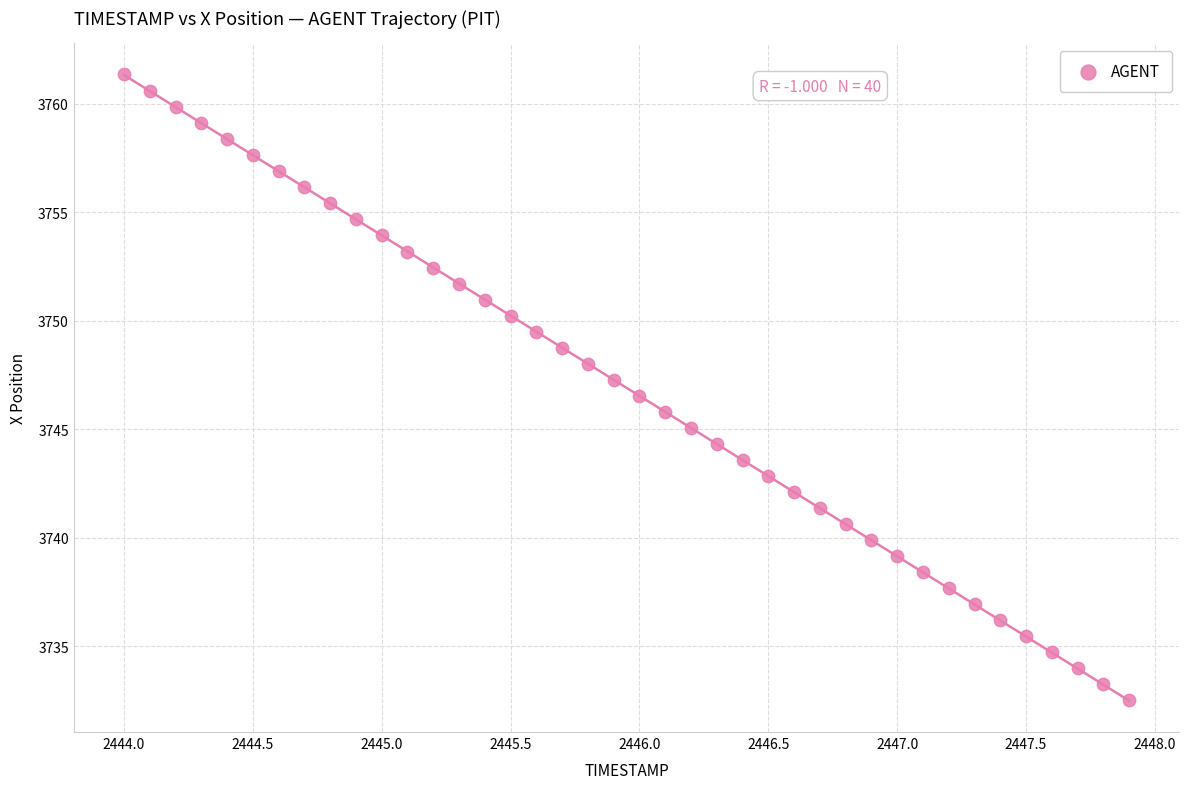

What is the range of X values (max minus min)?

3.9